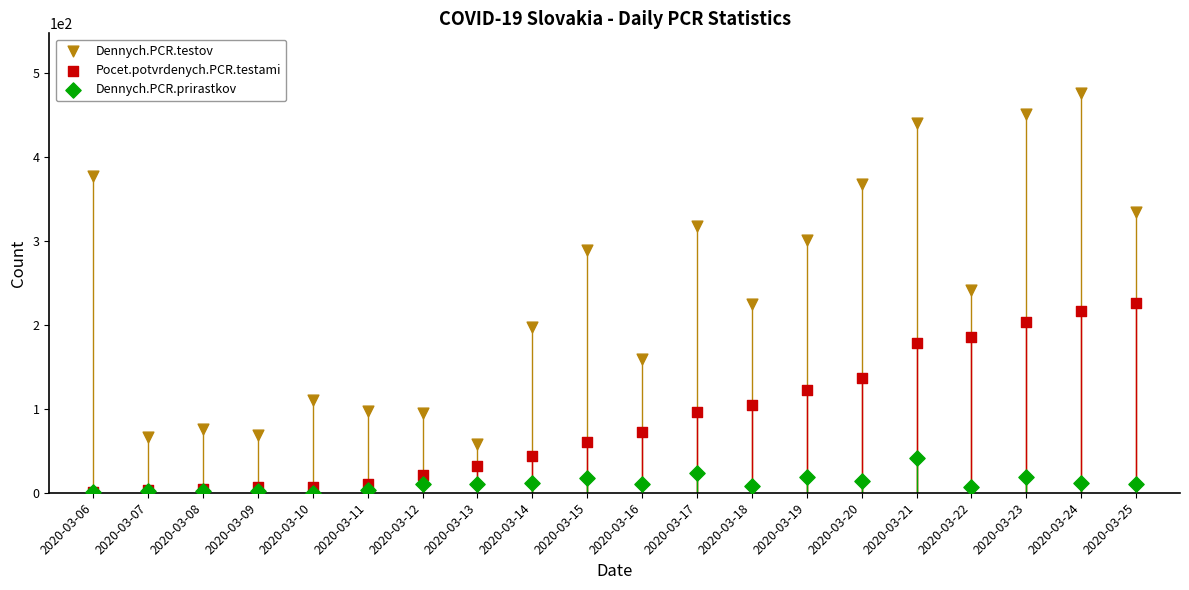

What are all the series names shown in the legend?

Dennych.PCR.testov, Pocet.potvrdenych.PCR.testami, Dennych.PCR.prirastkov